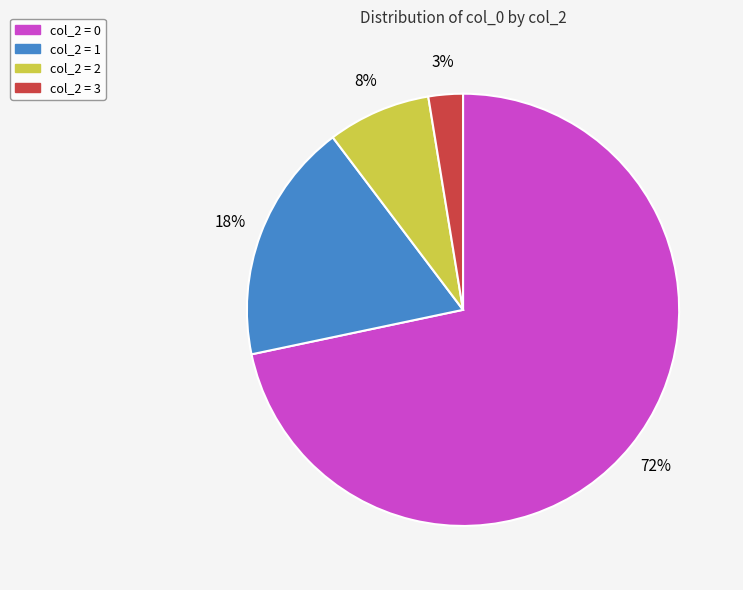

Is the sum of col_2 = 1 and col_2 = 0 greater than half?

Yes